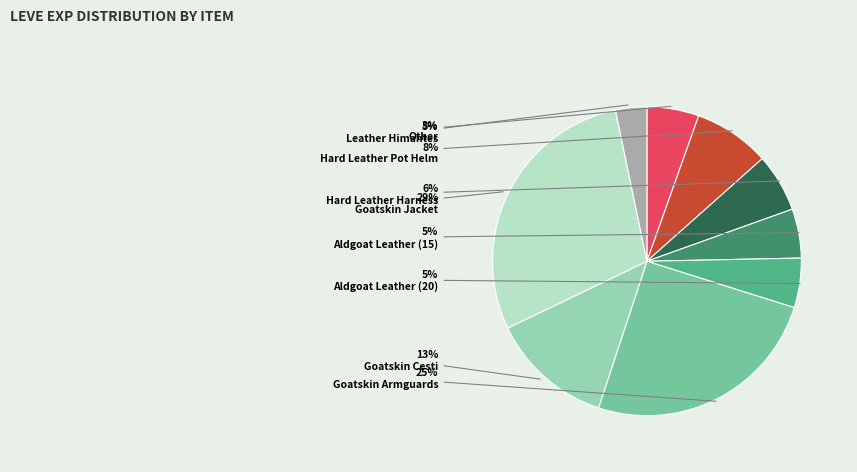

To the nearest percent, what is the difference between the largest and smallest slice percentages?

26%